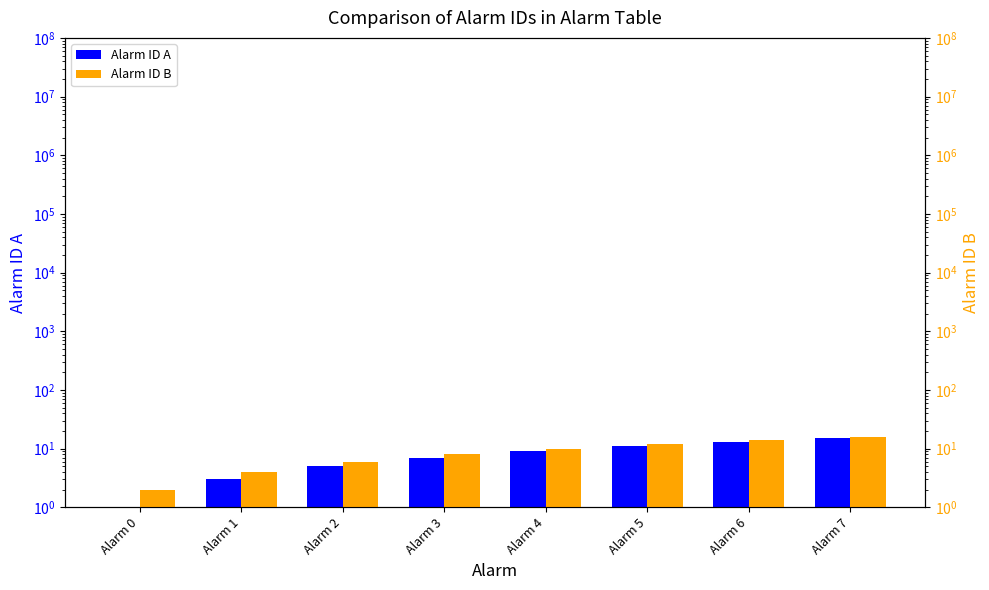

Between Alarm 1 and Alarm 5, which is larger?

Alarm 5